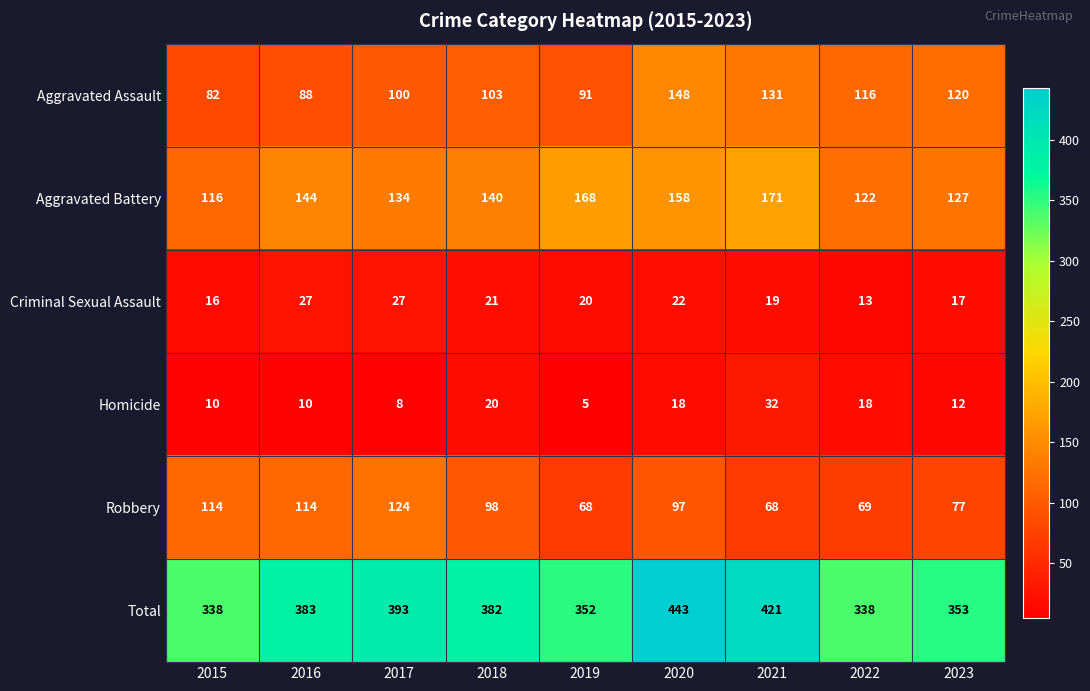

At which category does the chart reach its minimum across all series?

2019